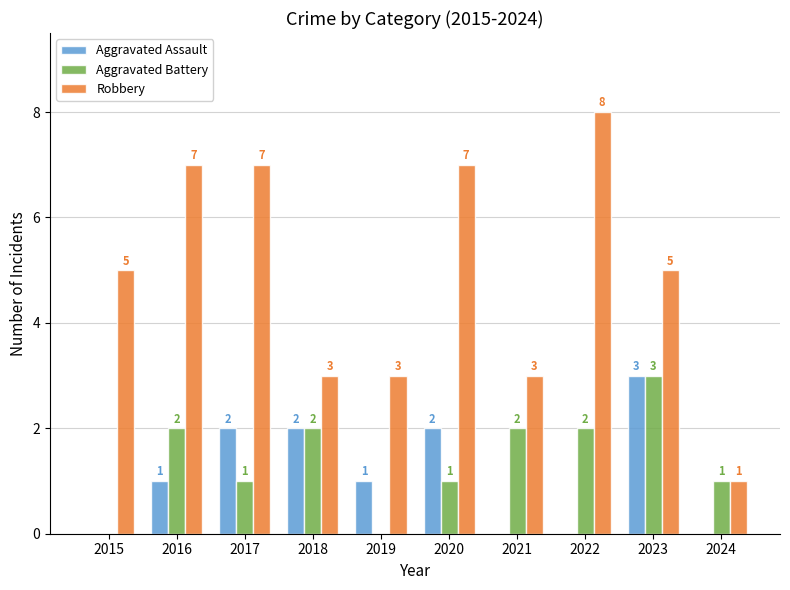

Between 2016 and 2021, which series saw the biggest shift?

Robbery